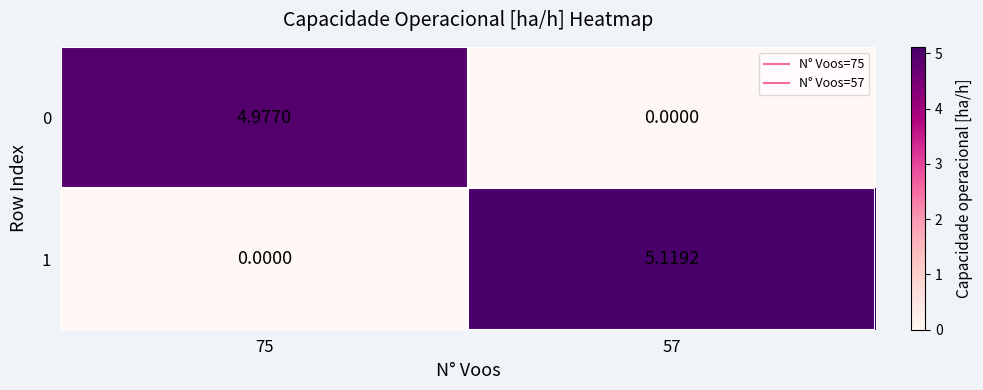

Is the value of 1 at 57 greater than the value of 0 at 75?

Yes